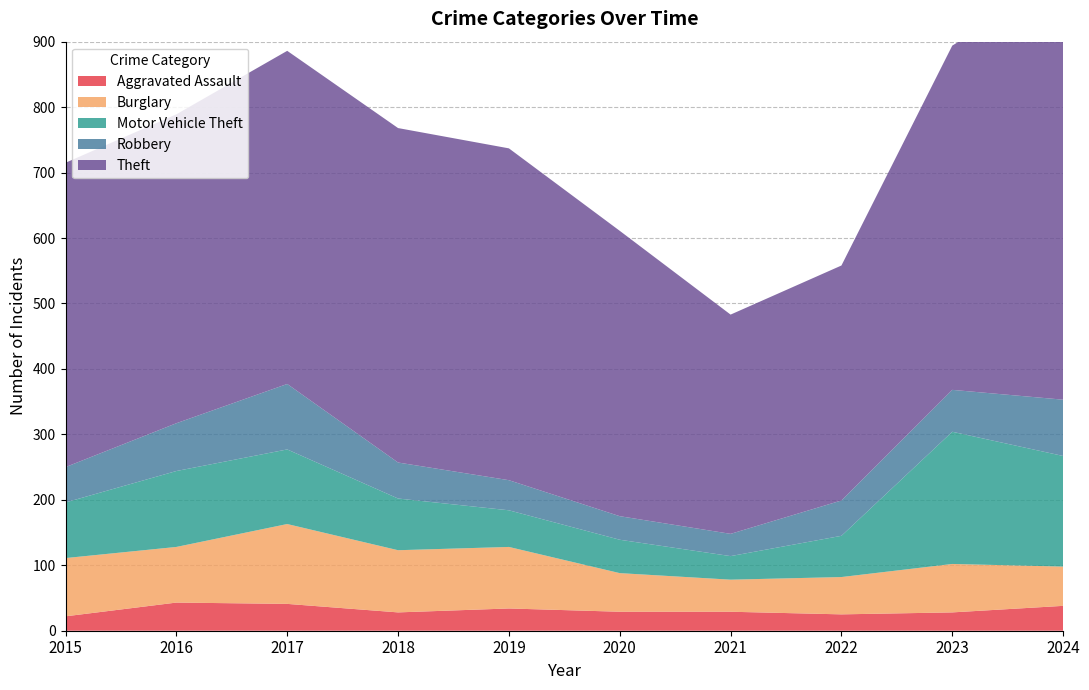

Reading left to right, what are all the values shown in this chart?

Aggravated Assault: 22	43	41	28	34	29	29	25	28	38
Burglary: 89	85	122	95	94	59	49	57	74	60
Motor Vehicle Theft: 85	116	114	79	56	51	36	63	202	169
Robbery: 54	73	100	55	46	36	34	54	64	86
Theft: 465	472	509	511	507	436	335	359	526	644